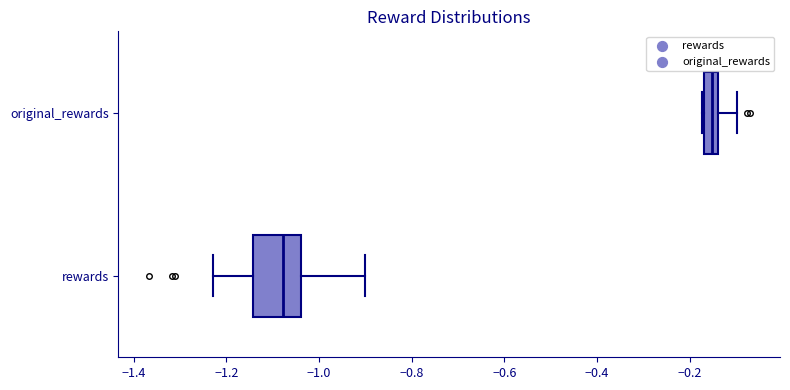

Reading bottom to top, read every box against the x-axis: the position of its median line, the range the box covers, and the ends of its whiskers. The values are not printed on the chart, so give them approximately, as read against the axis.

rewards: median -1.08, box -1.14 to -1.04, whiskers -1.22 to -0.90
original_rewards: median -0.16 (inside the box), box -0.16 to -0.14, whiskers -0.18 to -0.10